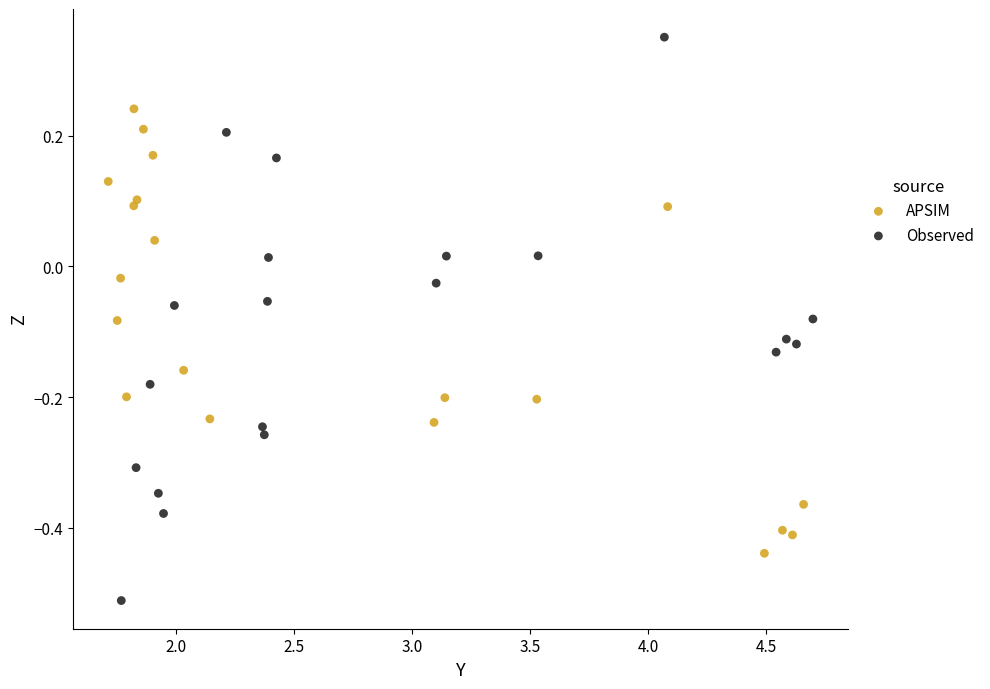

Which series reaches the minimum Y coordinate?

Observed